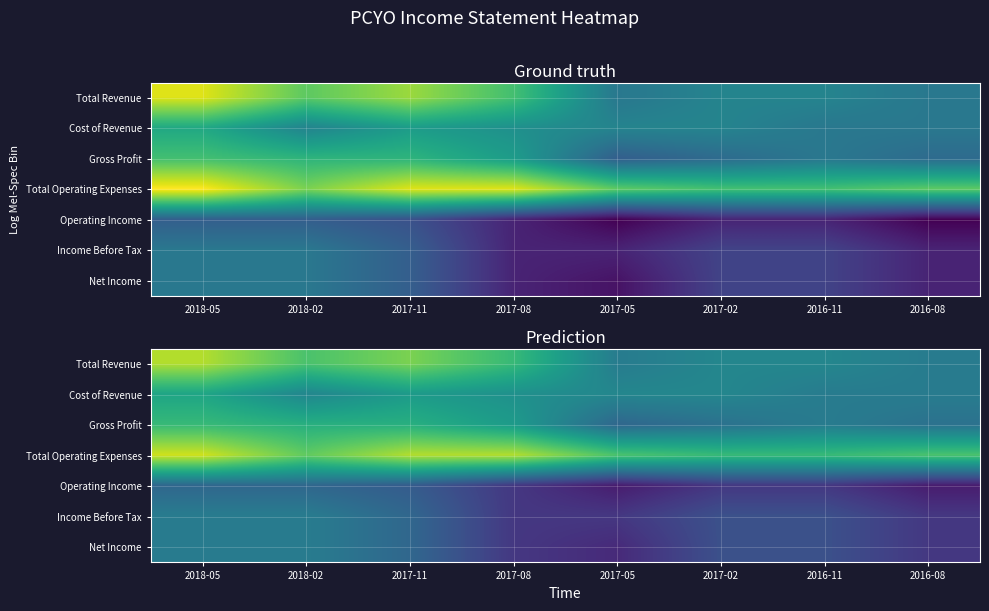

At 2017-11, list the series in order from smallest to largest.

Operating Income, Income Before Tax, Net Income, Cost of Revenue, Gross Profit, Total Revenue, Total Operating Expenses